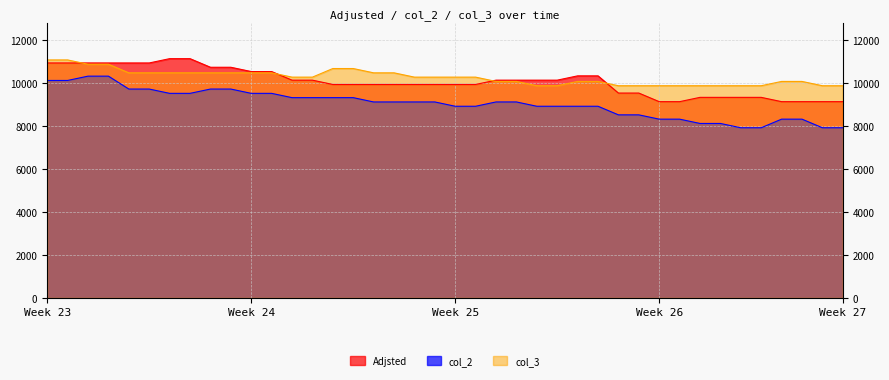

At which label is col_2 closest to 9111?

17